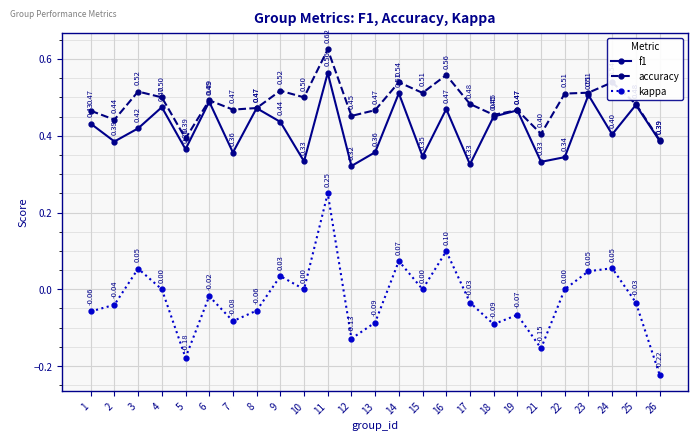

At which category is the sum across all series the highest?

11